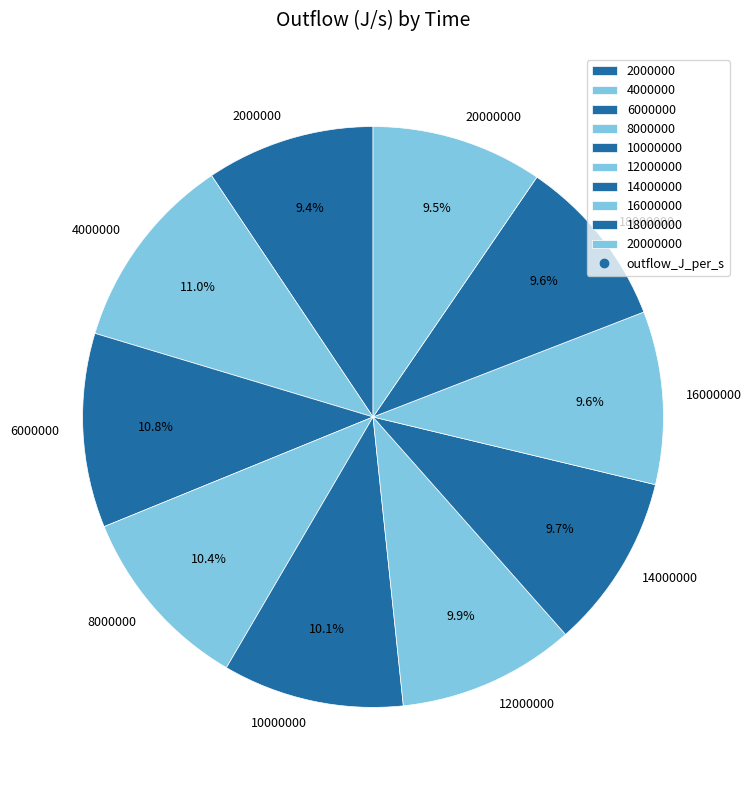

Is it true that 10000000 is 17% of the pie?

False